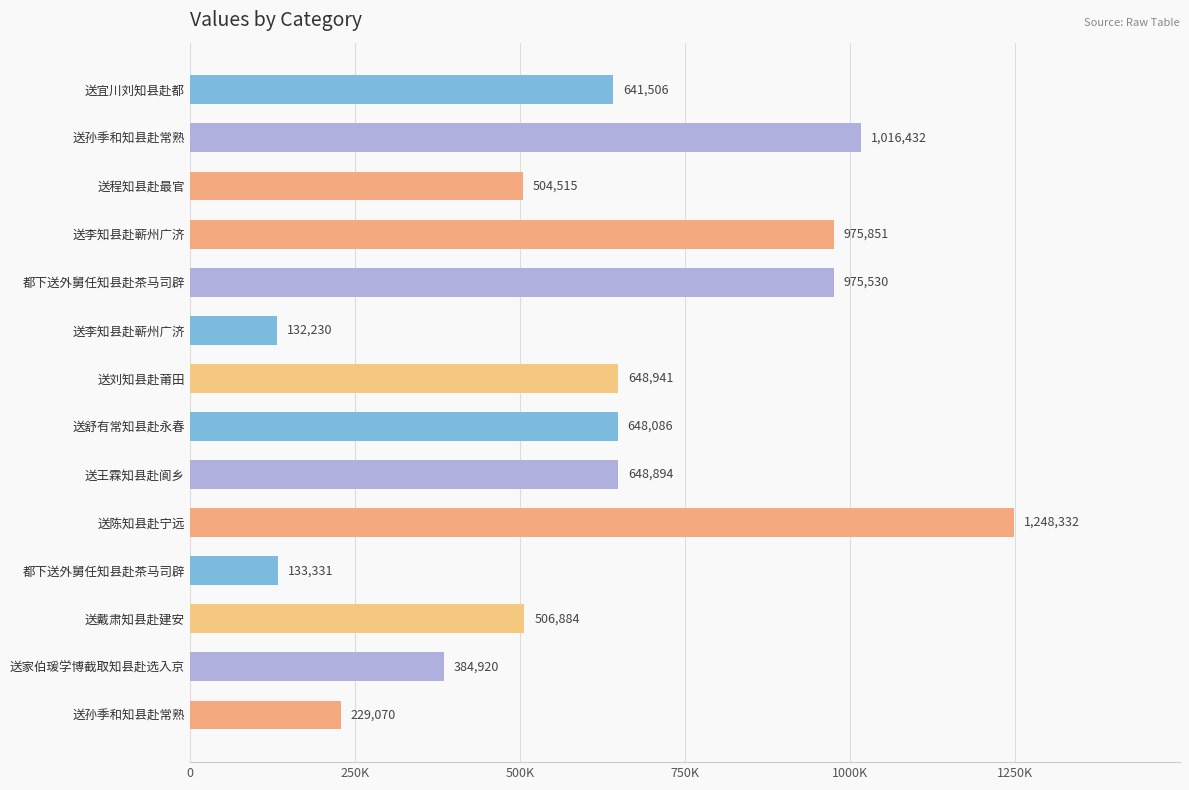

Does the chart contain any negative values?

No